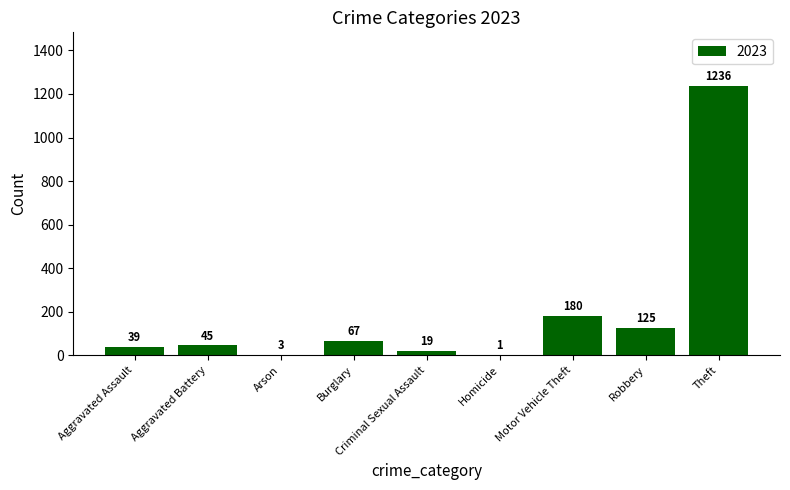

What is the greatest value displayed?

1236